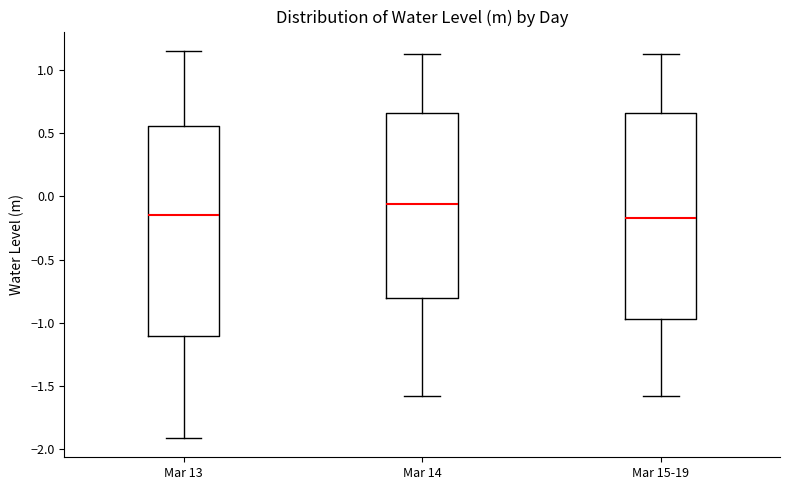

Where does the median line of the box for Mar 15-19 sit on the y-axis? The values are not printed on the chart, so give them approximately, as read against the axis.

-0.15